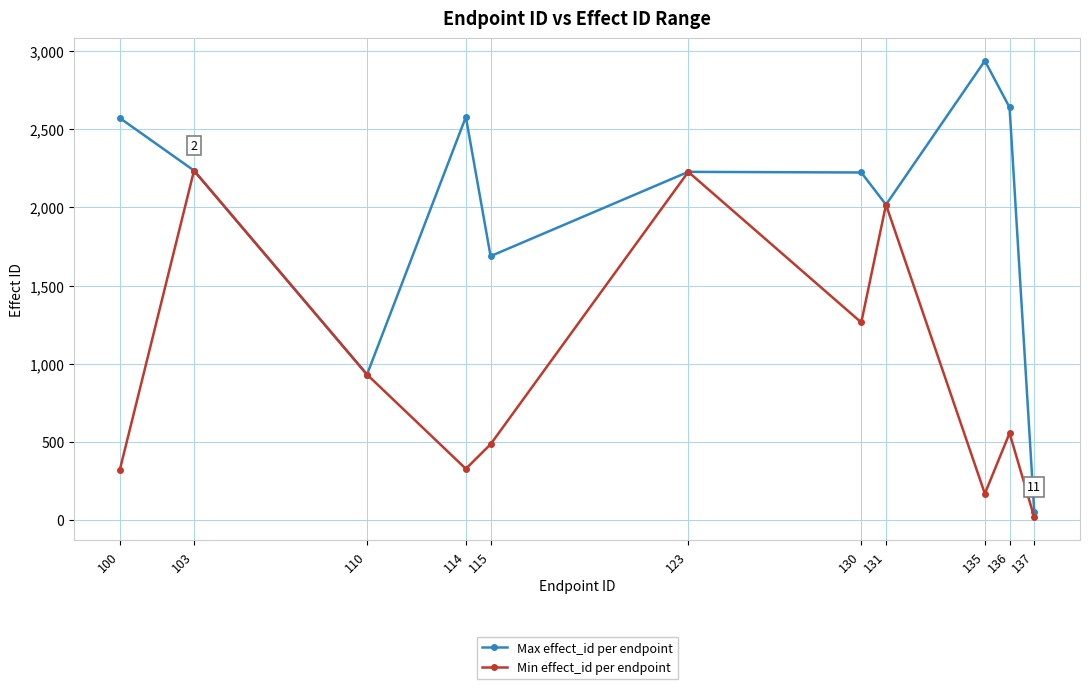

Which series changed the most between 103 and 137?

Min effect_id per endpoint